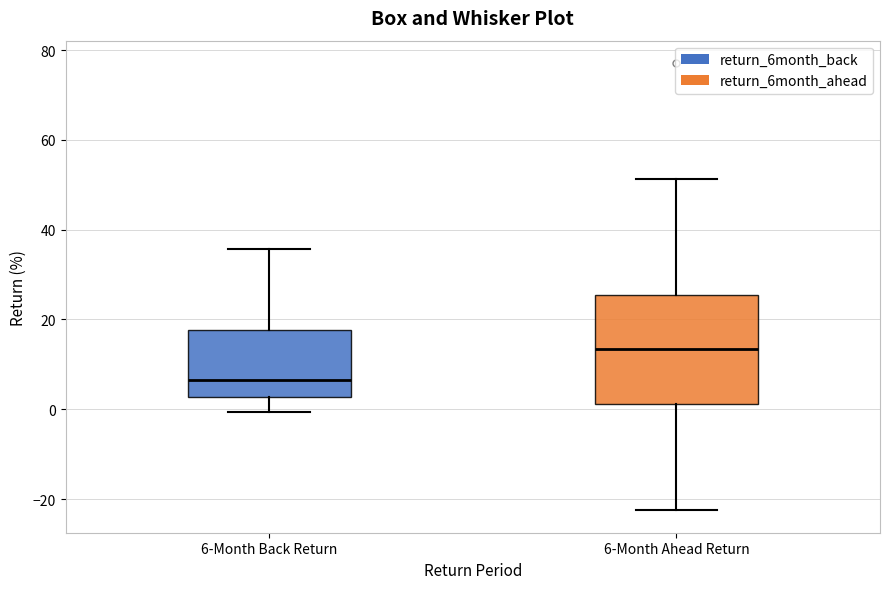

Reading left to right, transcribe this box plot: for each box, give where its median line is, the range the box spans, and where its two whiskers end, as read against the y-axis. The values are not printed on the chart, so give them approximately, as read against the axis.

6-Month Back Return: median 6, box 2 to 18, whiskers 0 to 36
6-Month Ahead Return: median 14, box 2 to 26, whiskers -22 to 52